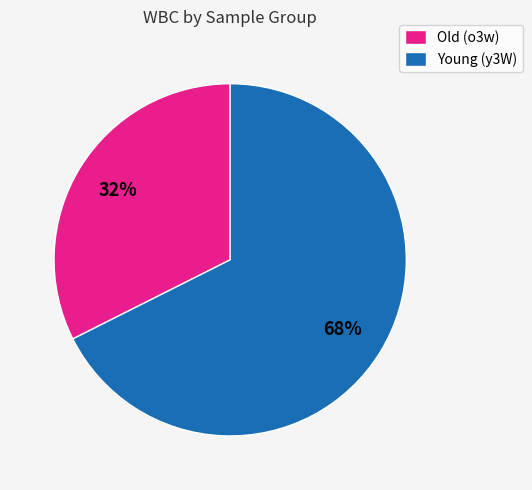

Rank the categories by value from highest to lowest.

Young (y3W), Old (o3w)